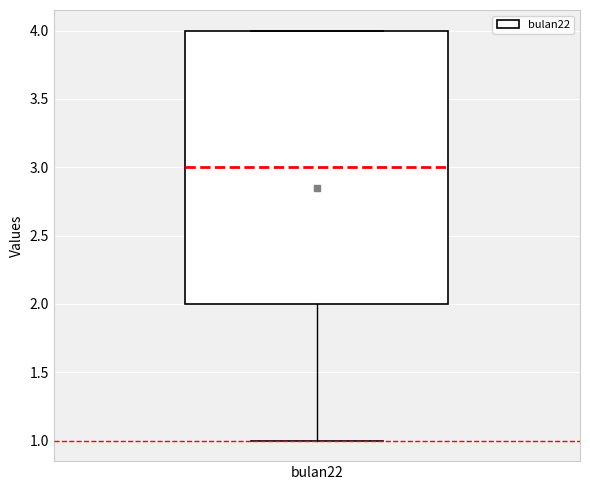

Transcribe this box plot: give where the median line is, the range the box spans, and where the two whiskers end, as read against the y-axis. The values are not printed on the chart, so give them approximately, as read against the axis.

median 3, box 2 to 4, whiskers 1 to 4